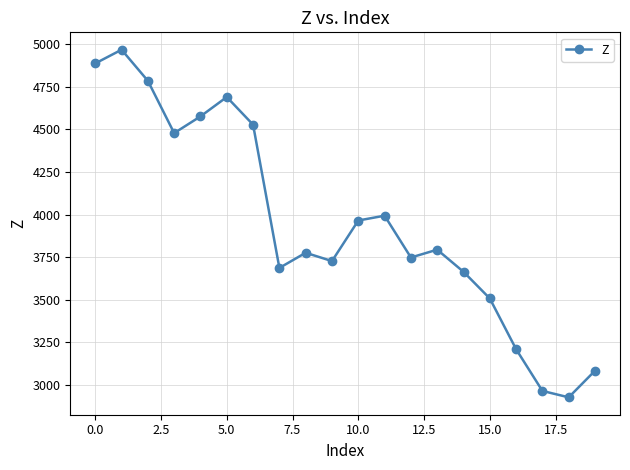

What is the value of the 16th point from the left?

3507.7